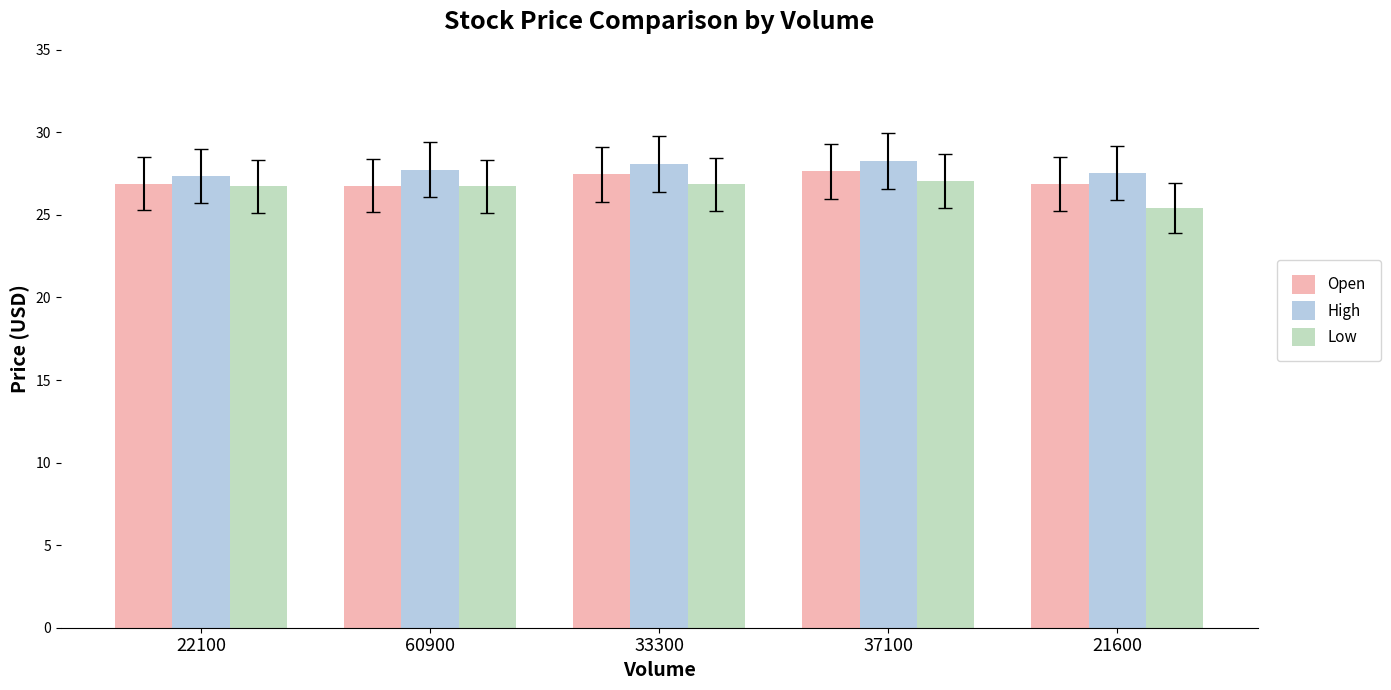

What is the difference between the Open values at 22100 and 60900?

0.1